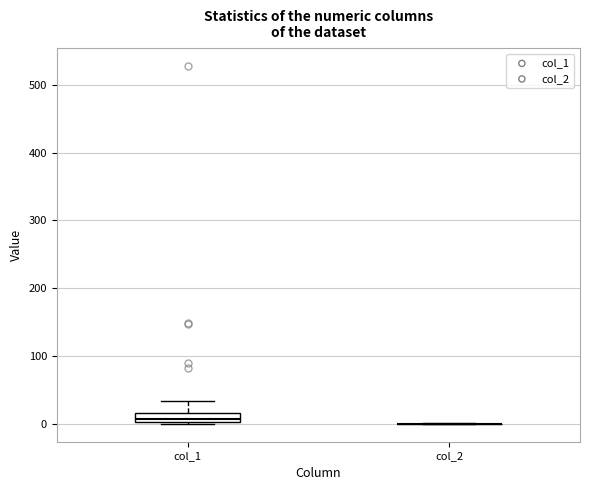

Comparing the boxes themselves (not the whiskers), which one is the tallest?

col_1